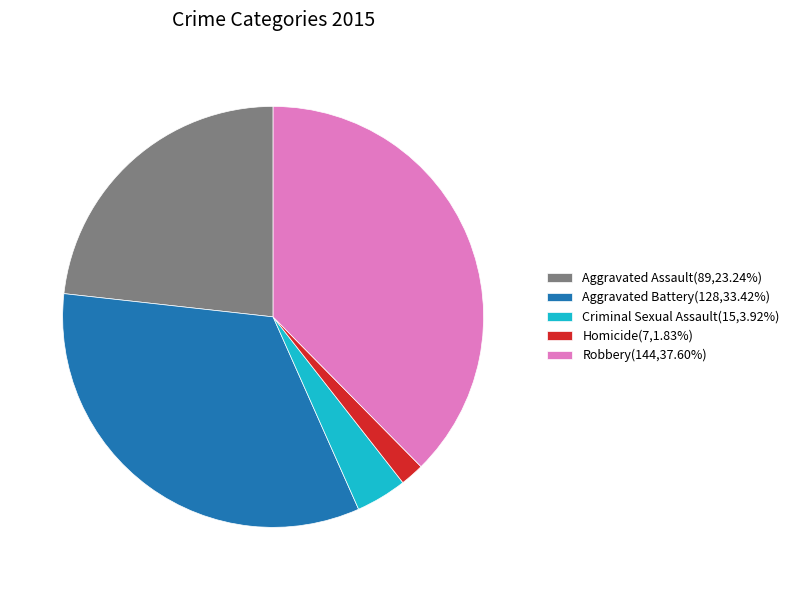

Combined, do Criminal Sexual Assault(15,3.92%) and Aggravated Assault(89,23.24%) account for over 50%?

No